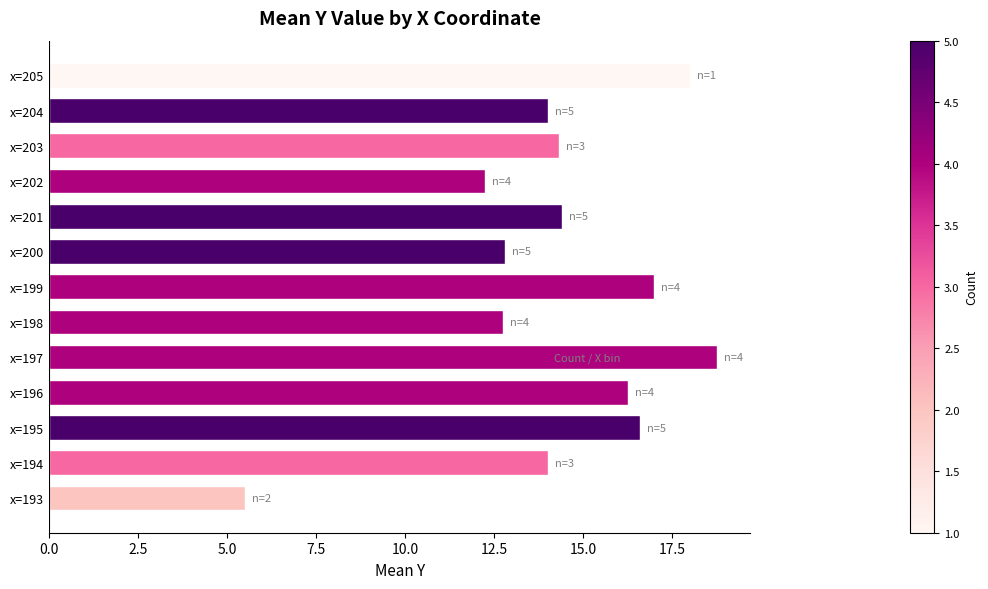

What is the change in value from x=200 to x=201?

+1.6